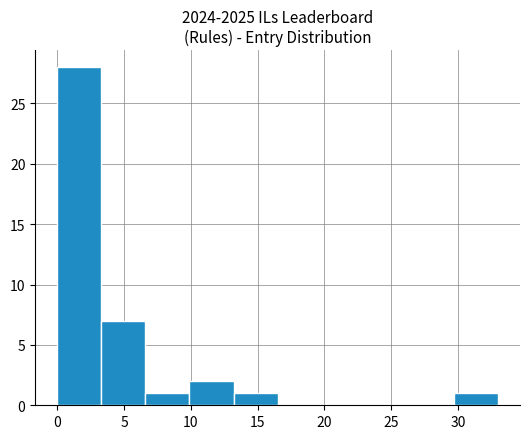

Reading left to right, transcribe this chart: for each bar, give the range it covers on the x-axis and its height. Neither the bar edges nor the heights are printed on the chart, so give them approximately, as read against the axes.

0.0 to 3.3: 28
3.3 to 6.6: 7
6.6 to 9.9: 1
9.9 to 13.2: 2
13.2 to 16.5: 1
16.5 to 19.8: 0
19.8 to 23.1: 0
23.1 to 26.4: 0
26.4 to 29.7: 0
29.7 to 33.0: 1